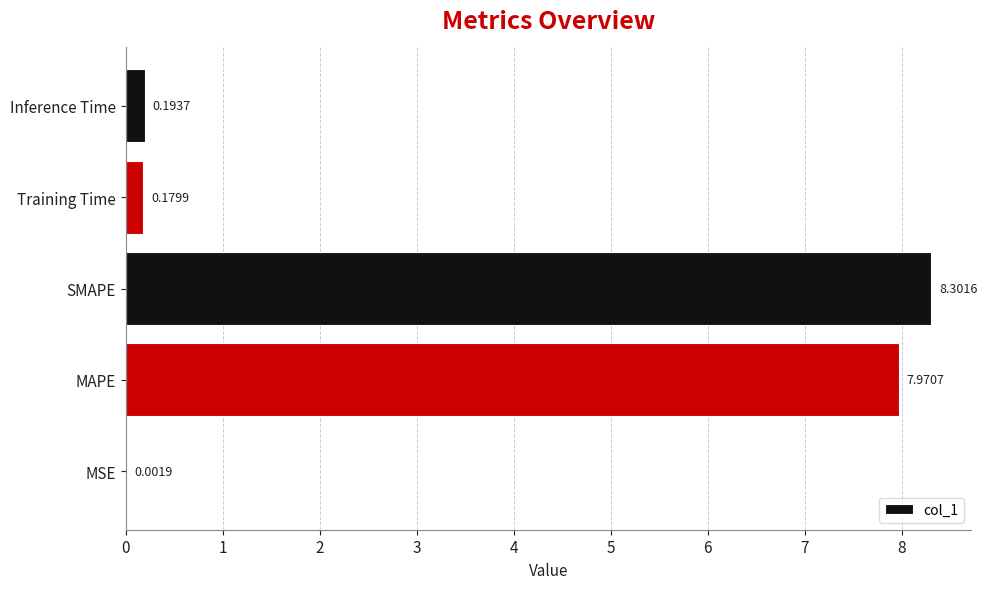

What is the average value?

3.3